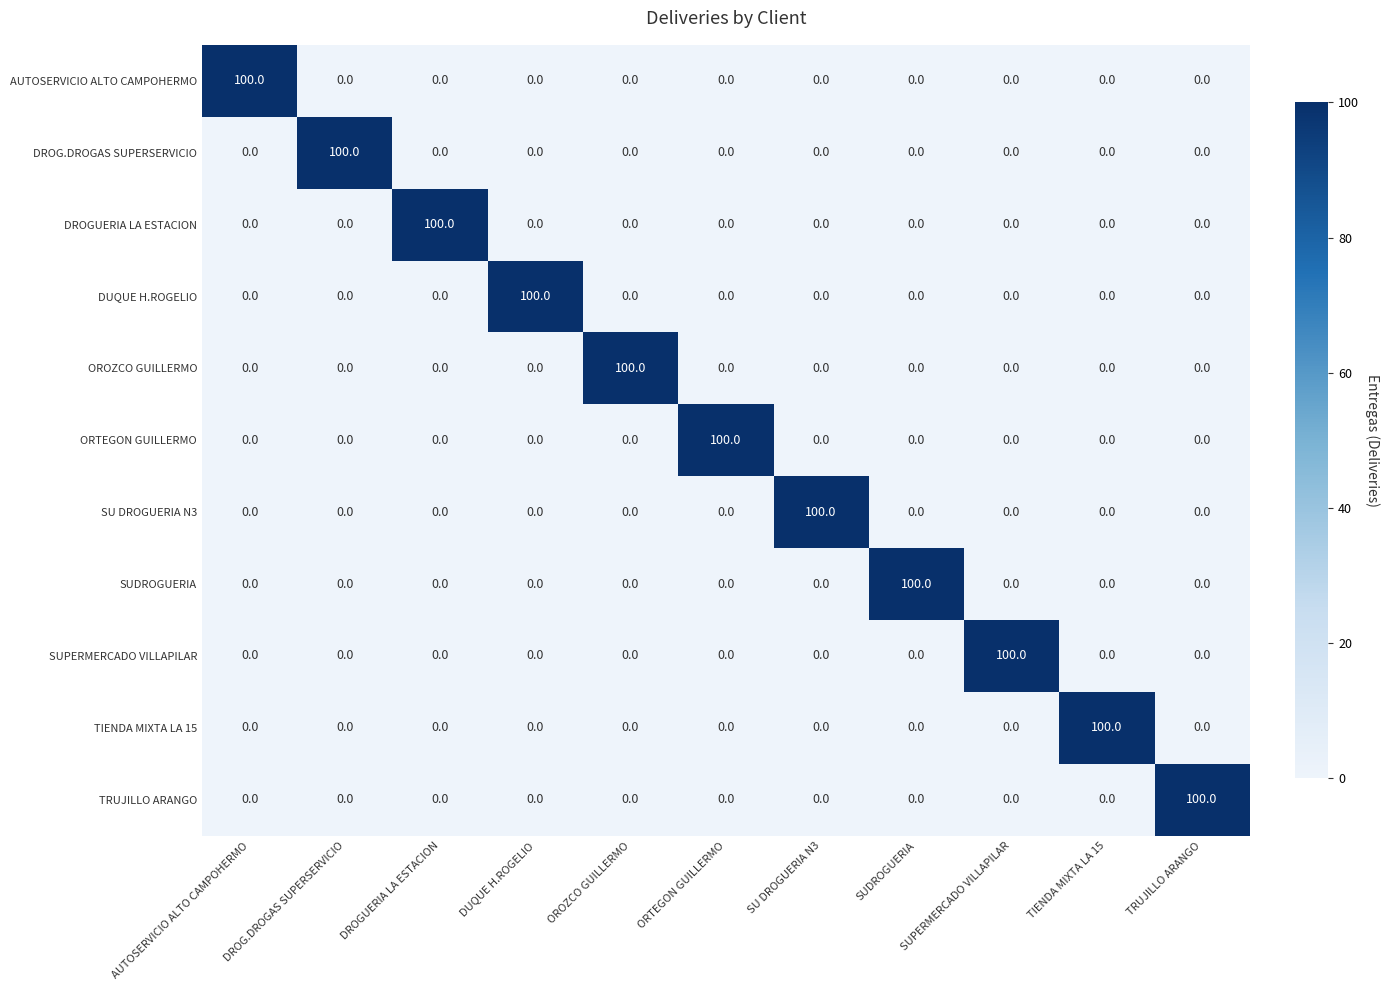

How many data points in SUPERMERCADO VILLAPILAR are above 0?

1